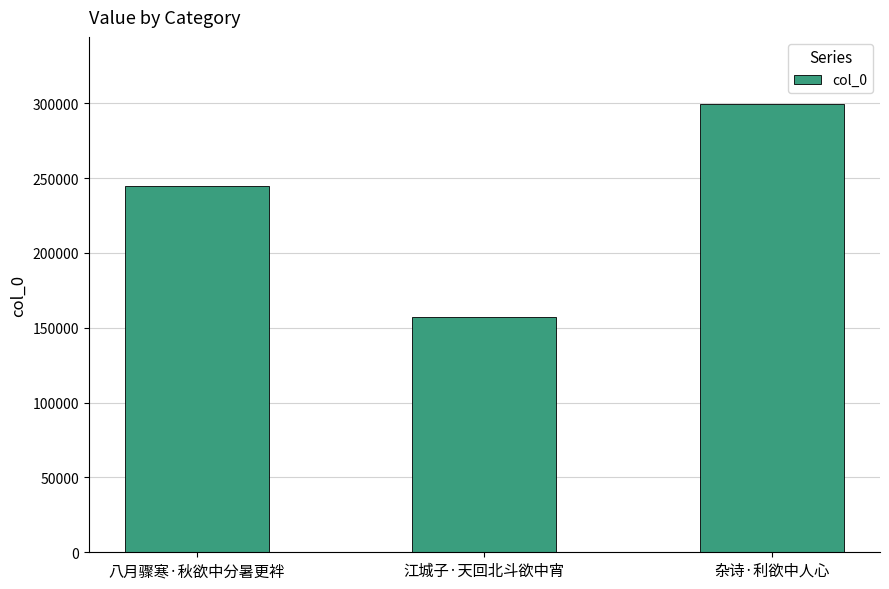

Reading left to right, extract all data points from this chart.

八月骤寒·秋欲中分暑更袢=244658	江城子·天回北斗欲中宵=157283	杂诗·利欲中人心=299469